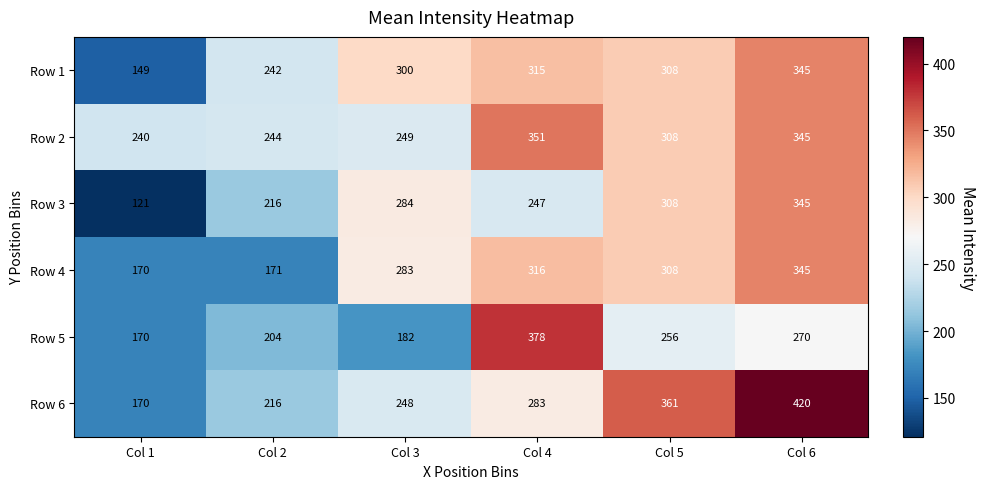

The Row 3 series shows 458 at Col 6. True or false?

False